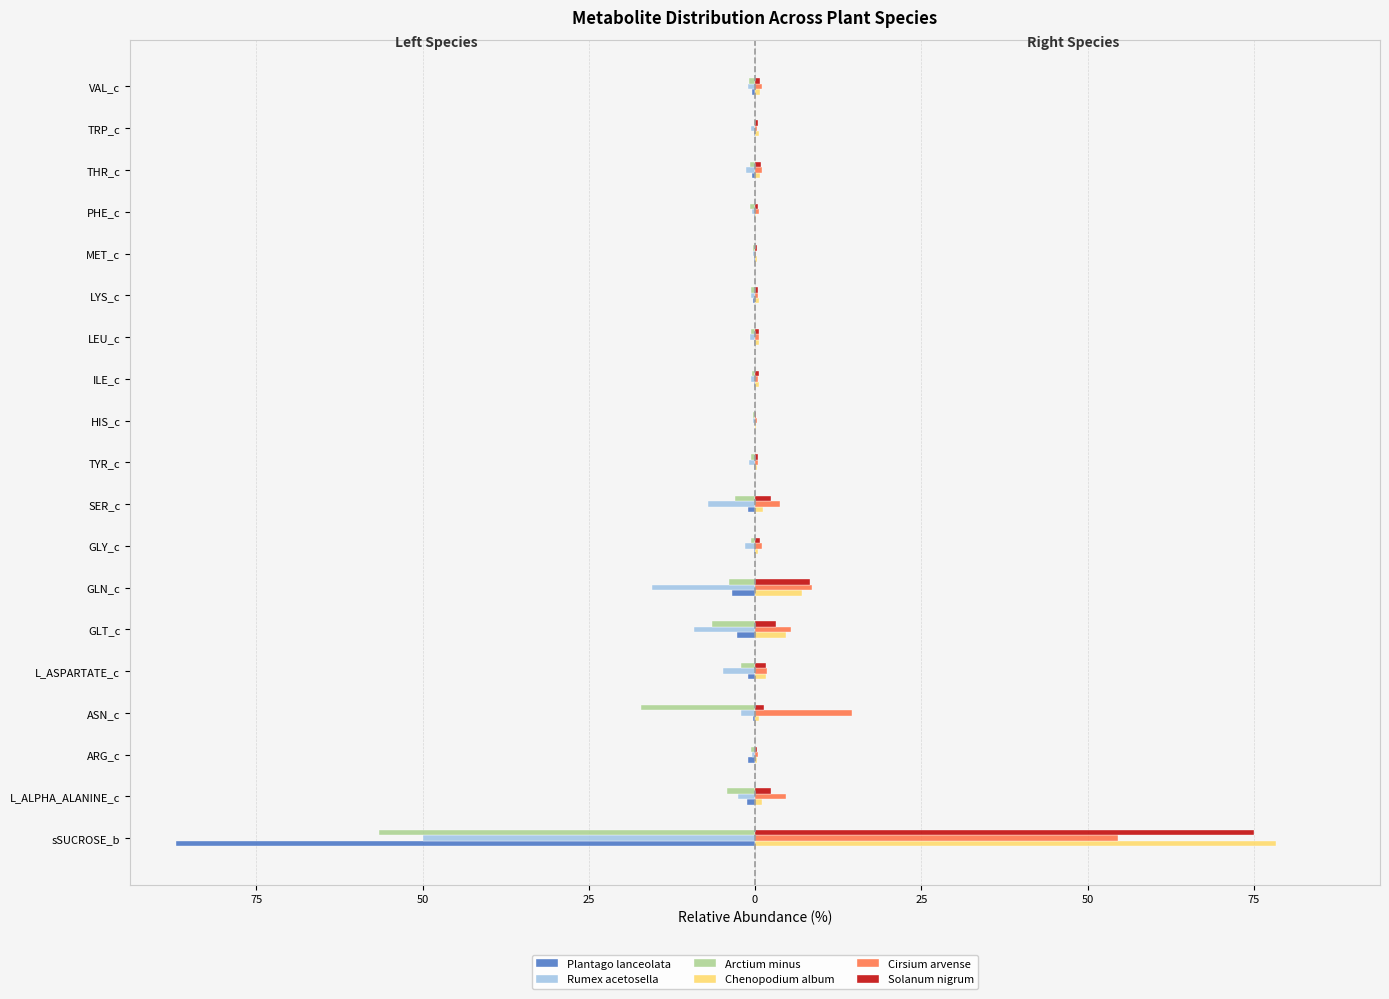

Reading right to left, extract all data points from this chart.

Plantago lanceolata: -0.4	-0.1	-0.4	-0.1	-0.1	-0.2	-0.2	-0.2	-0.0	-0.1	-1.0	-0.2	-3.5	-2.7	-1.0	-0.3	-1.1	-1.2	-87.0
Rumex acetosella: -1.1	-0.6	-1.3	-0.4	-0.3	-0.7	-0.8	-0.6	-0.3	-0.9	-7.0	-1.4	-15.4	-9.2	-4.8	-2.1	-0.4	-2.6	-50.0
Arctium minus: -0.9	-0.2	-0.8	-0.8	-0.3	-0.6	-0.6	-0.4	-0.3	-0.6	-3.1	-0.6	-4.0	-6.5	-2.2	-17.1	-0.6	-4.2	-56.5
Chenopodium album: 0.7	0.6	0.7	0.2	0.3	0.5	0.7	0.5	0.1	0.3	1.2	0.4	7.0	4.7	1.7	0.6	0.3	1.1	78.3
Cirsium arvense: 1.0	0.3	1.0	0.6	0.1	0.5	0.5	0.5	0.3	0.4	3.7	1.1	8.5	5.4	1.8	14.6	0.5	4.6	54.5
Solanum nigrum: 0.7	0.5	0.9	0.4	0.2	0.5	0.6	0.6	0.2	0.4	2.5	0.7	8.2	3.1	1.6	1.4	0.3	2.3	75.0